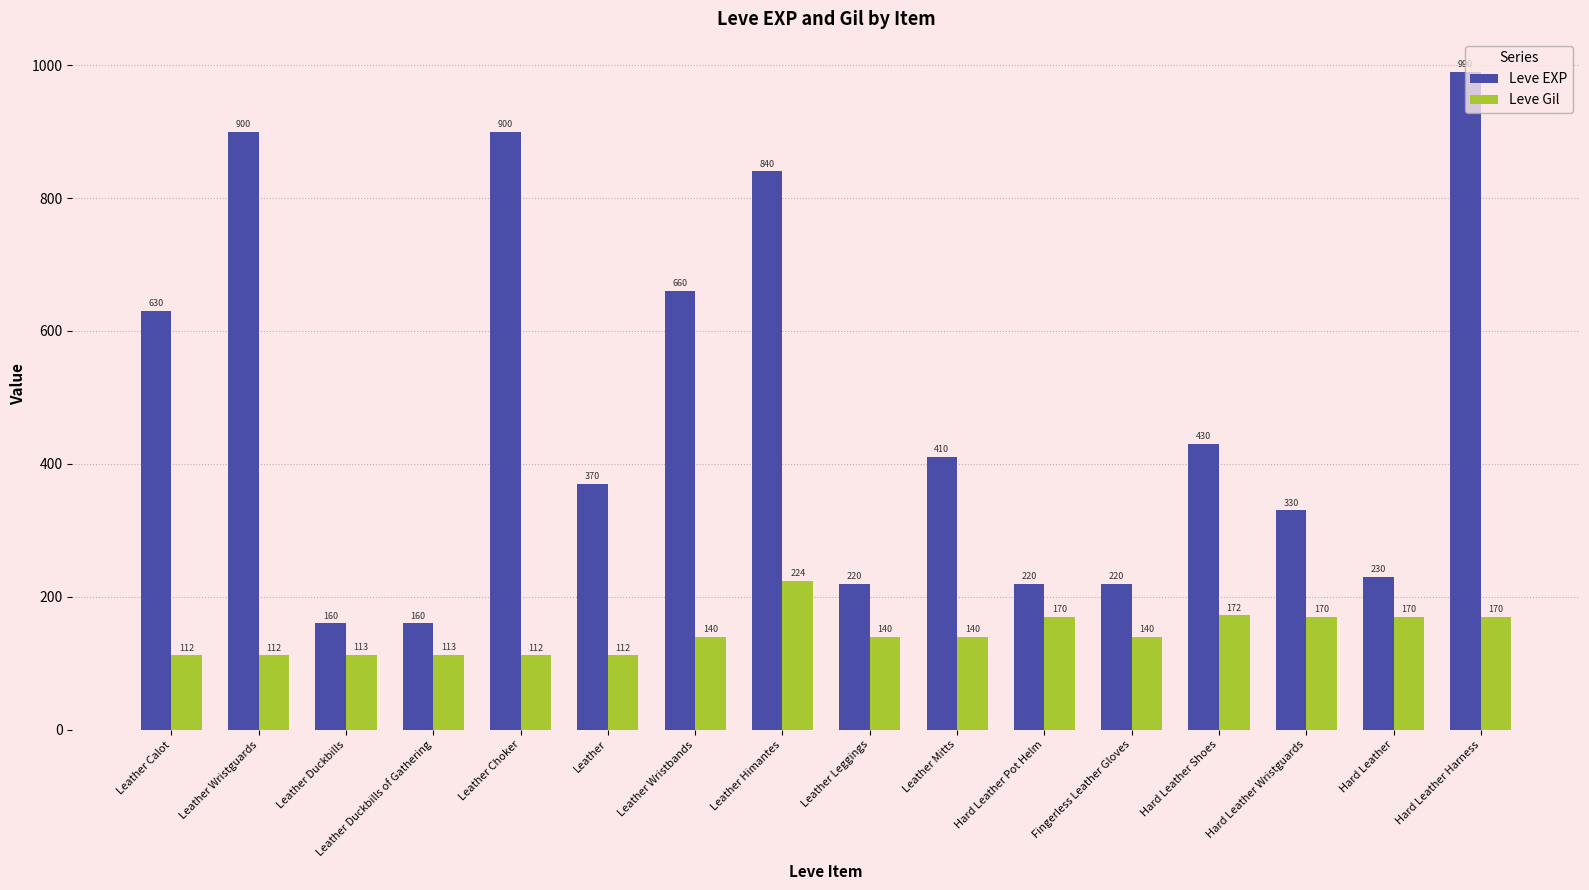

Rank the series by their average value, from highest to lowest.

Leve EXP, Leve Gil